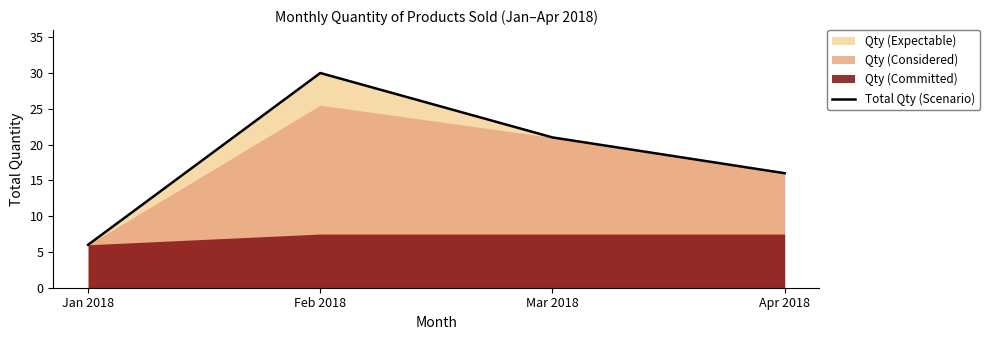

Which label corresponds to the largest value in the chart?

Feb 2018